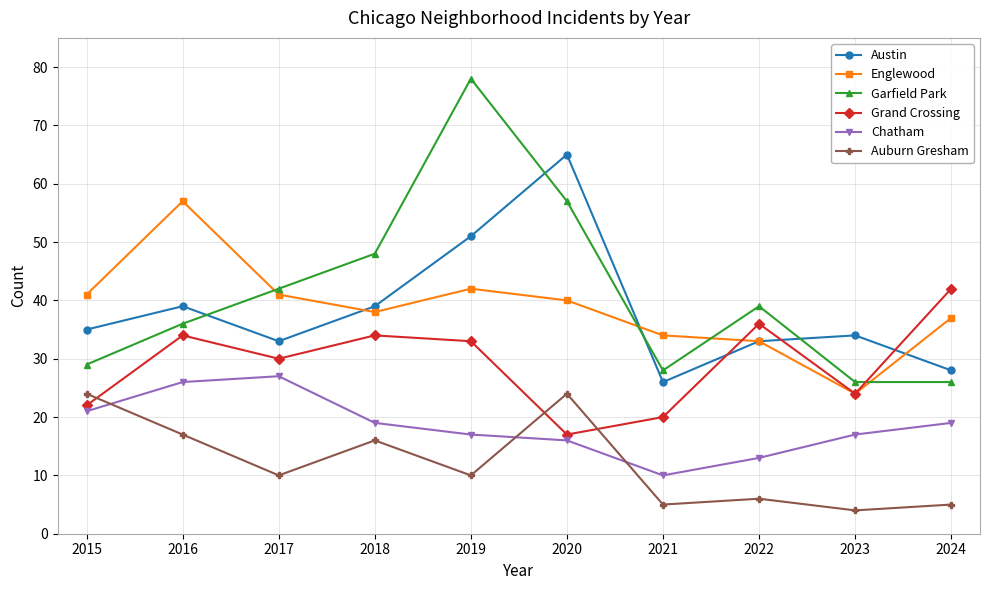

What is the smallest value displayed?

4